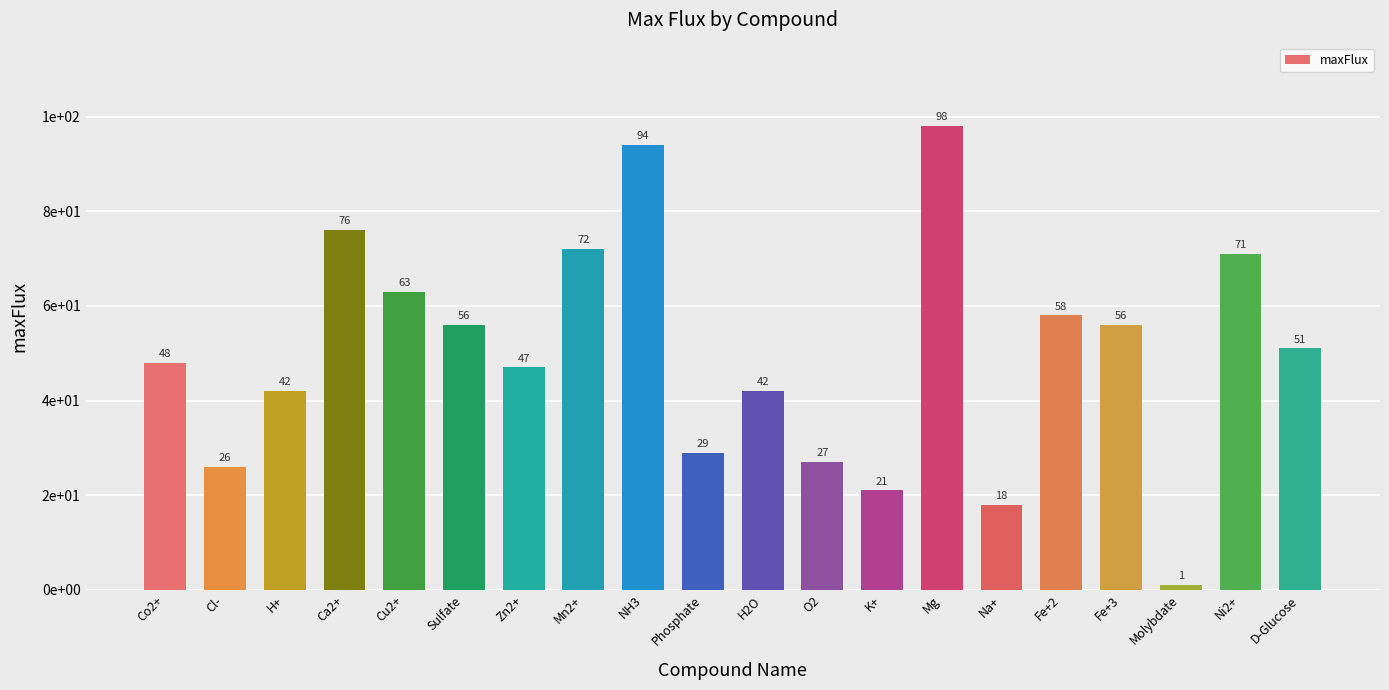

What is the label of the 15th bar from the right?

Sulfate